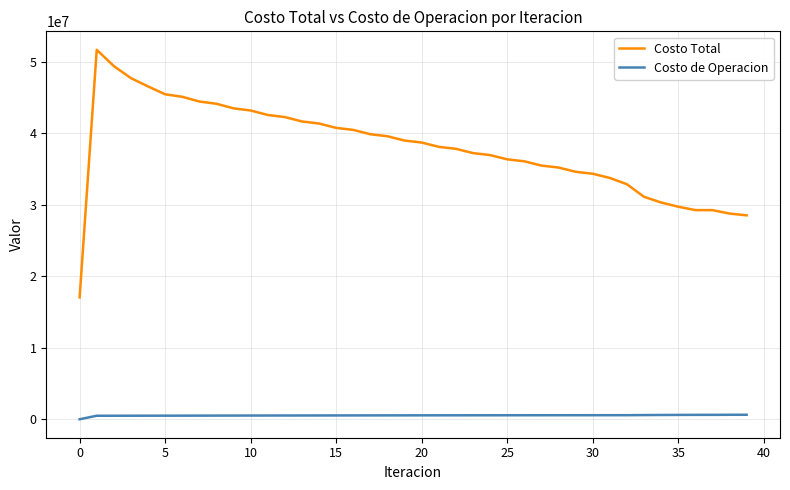

Which series has the largest total across all categories?

Costo Total